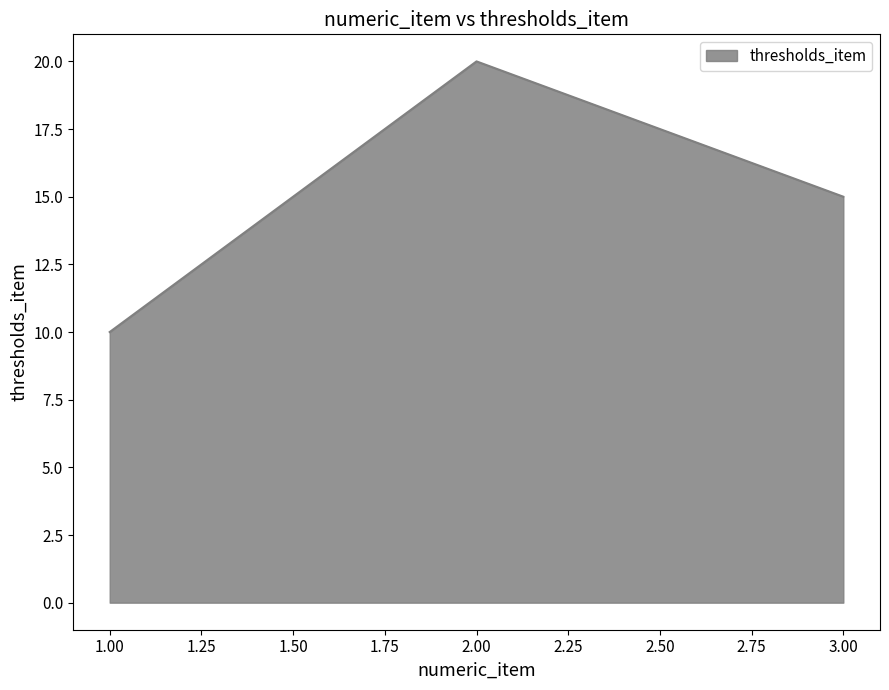

Approximately how many times larger is the value at 2.00 compared to 3.00?

1.3